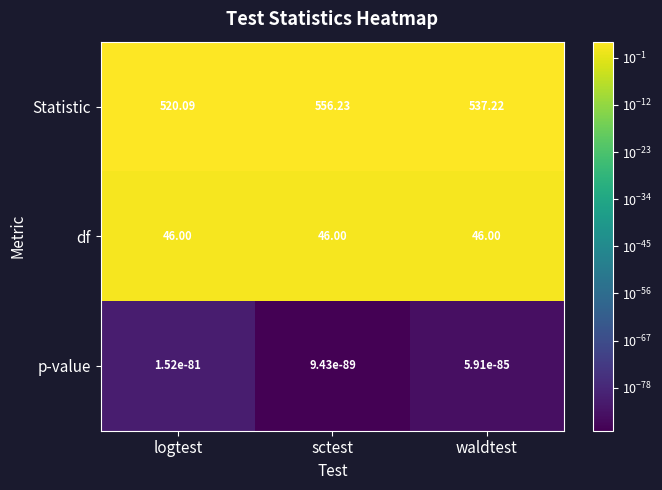

Between sctest and waldtest, which series saw the biggest shift?

Statistic